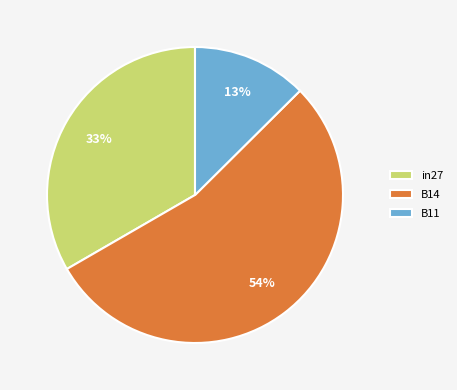

Do in27 and B14 together represent more than half of the pie?

Yes